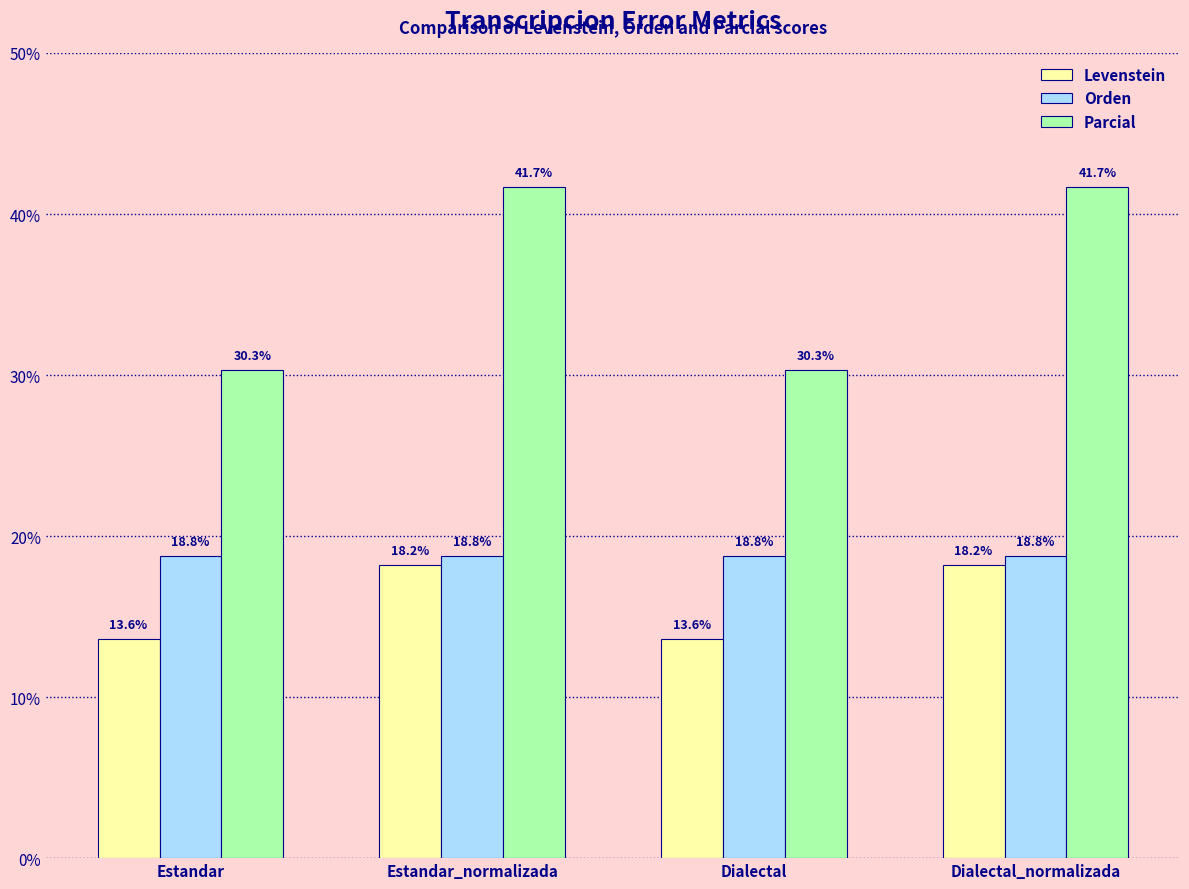

Reading left to right, extract all data points from this chart.

Levenstein: Estandar=13.6	Estandar_normalizada=18.2	Dialectal=13.6	Dialectal_normalizada=18.2
Orden: Estandar=18.8	Estandar_normalizada=18.8	Dialectal=18.8	Dialectal_normalizada=18.8
Parcial: Estandar=30.3	Estandar_normalizada=41.7	Dialectal=30.3	Dialectal_normalizada=41.7